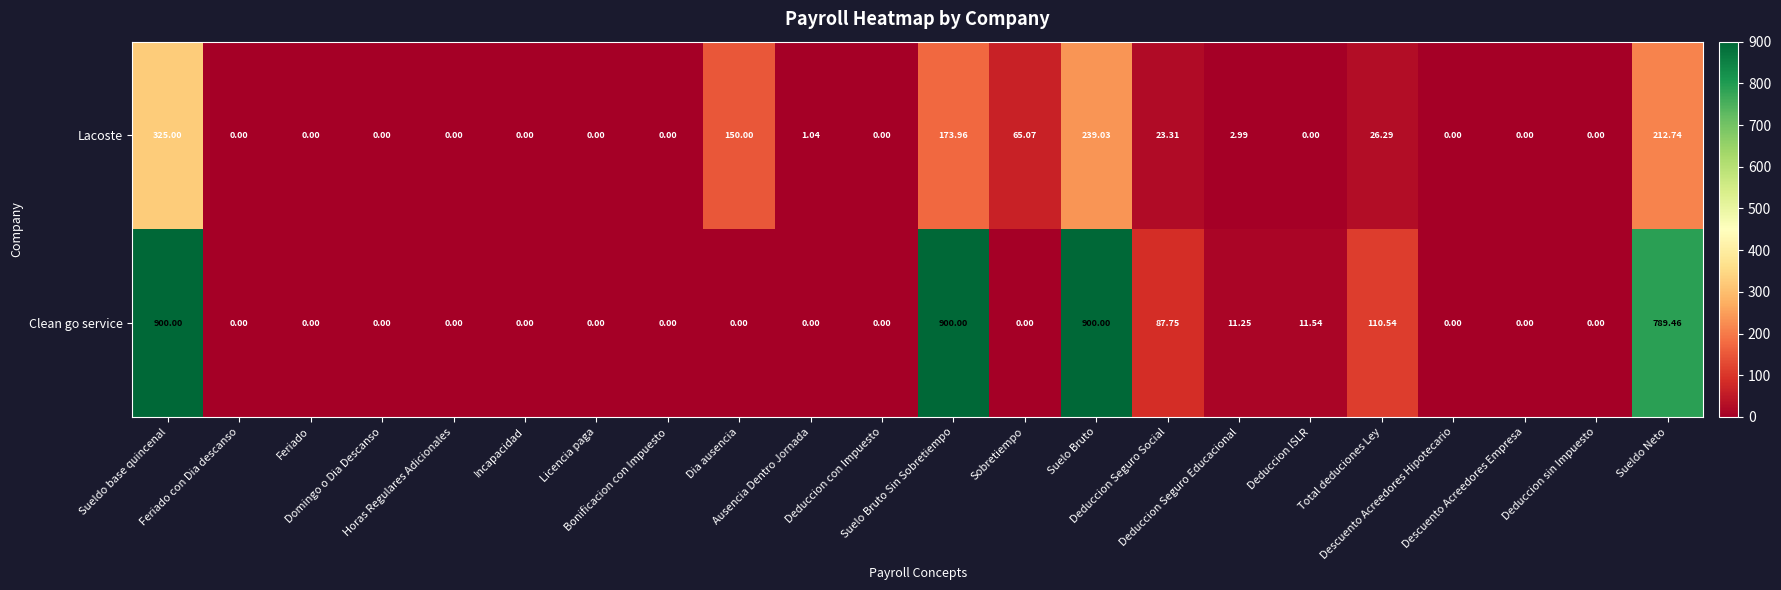

Rank the series by their average value, from highest to lowest.

Clean go service, Lacoste